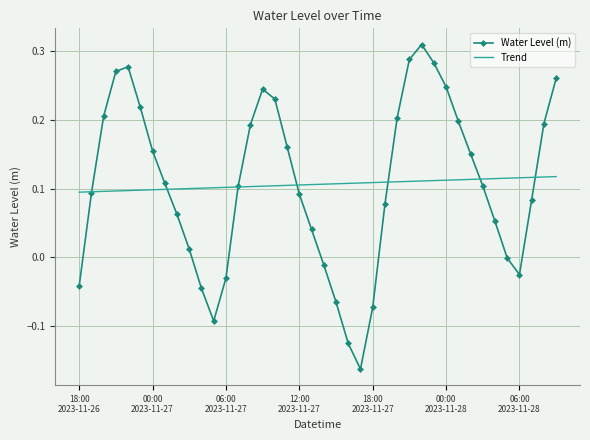

Which series has the widest spread of values?

Water Level (m)